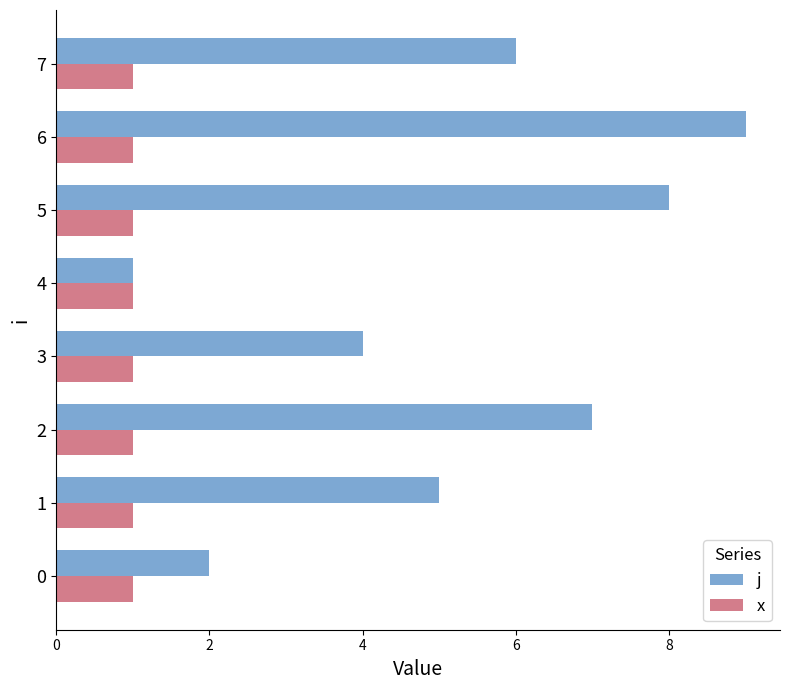

At which category is the sum across all series the highest?

6